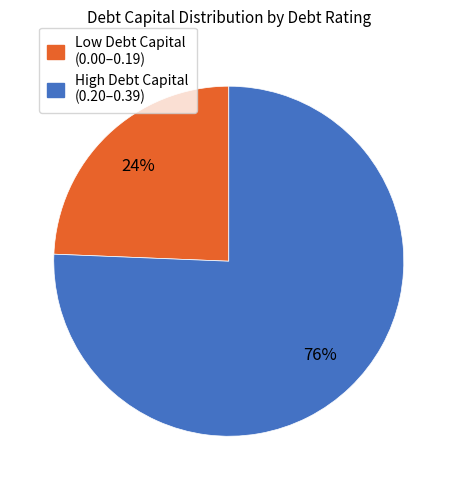

Is there any slice that represents more than half of the pie?

Yes